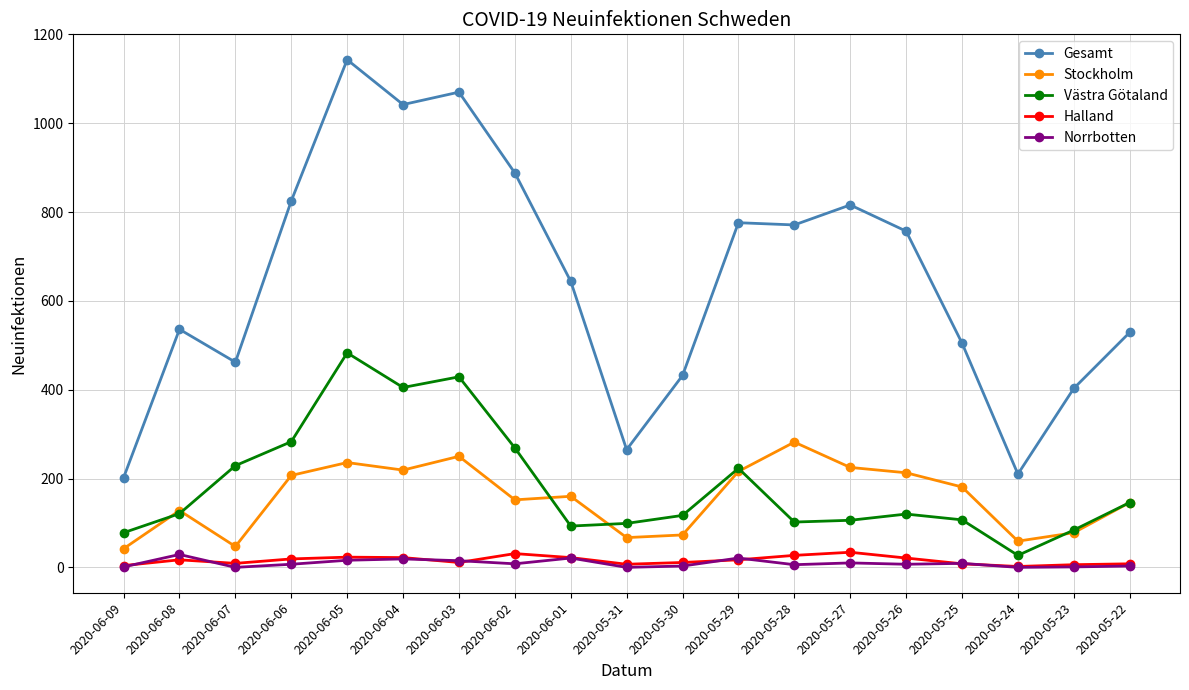

What is the sum of the Västra Götaland values at 2020-05-29 and 2020-05-26?

343